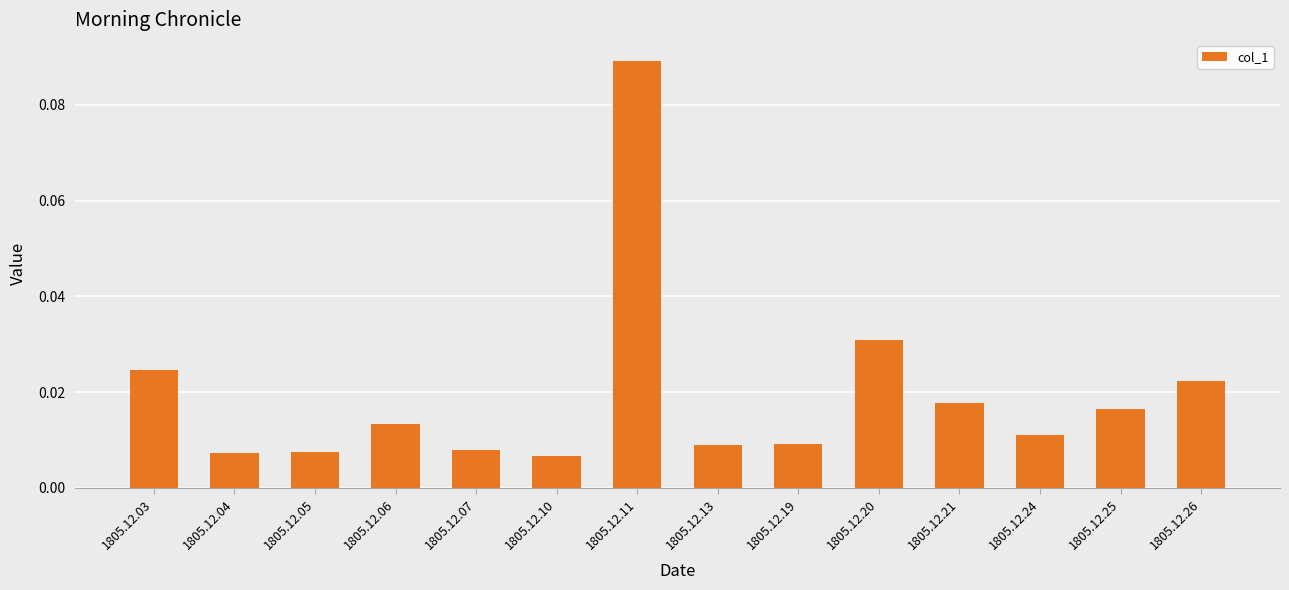

Between 1805.12.20 and 1805.12.19, which is larger?

1805.12.20